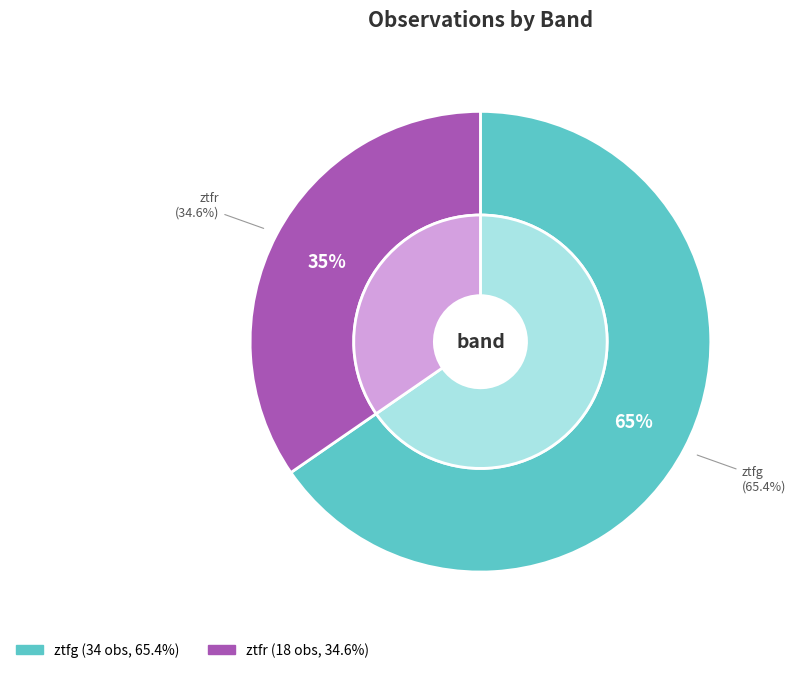

To the nearest percent, what is the average slice percentage?

50%